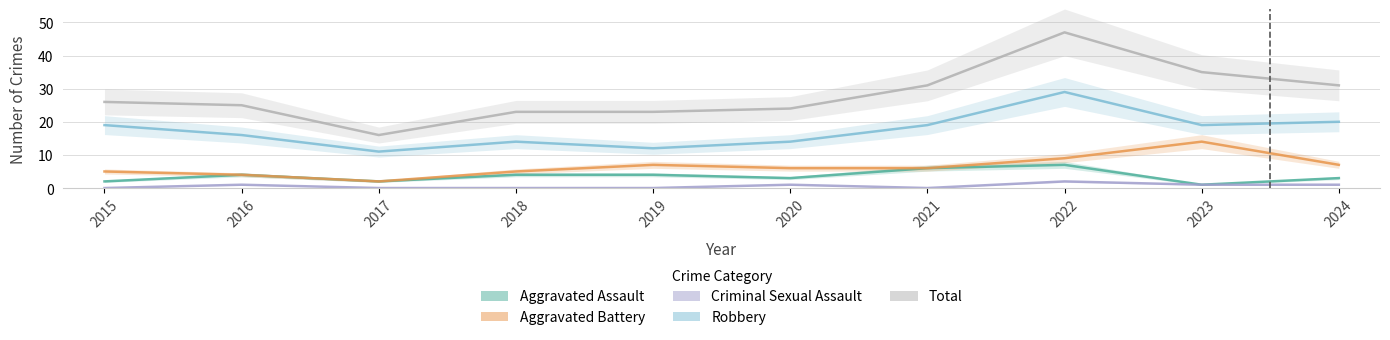

Where is Criminal Sexual Assault nearest to the value 1?

2016